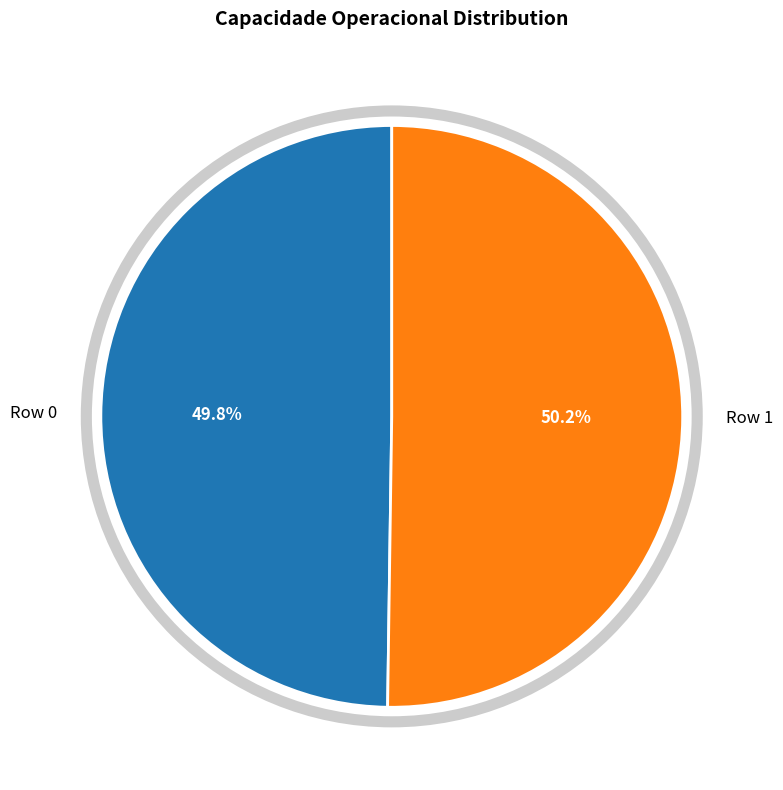

To the nearest percent, what portion does Row 1 represent?

50%